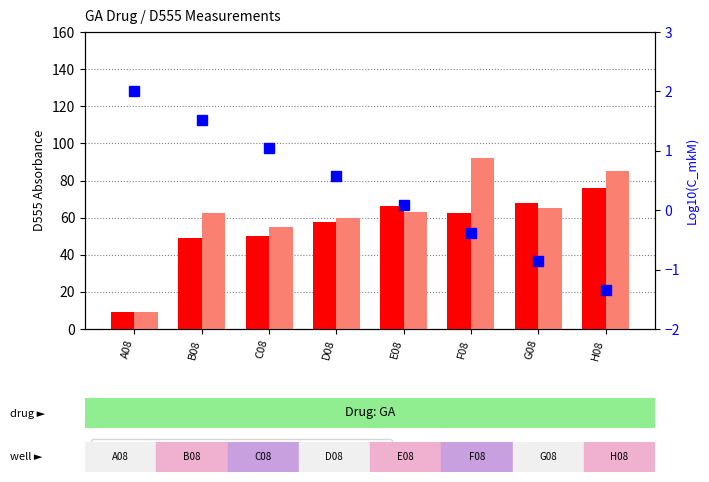

Which series changed the most between B08 and E08?

D555_1